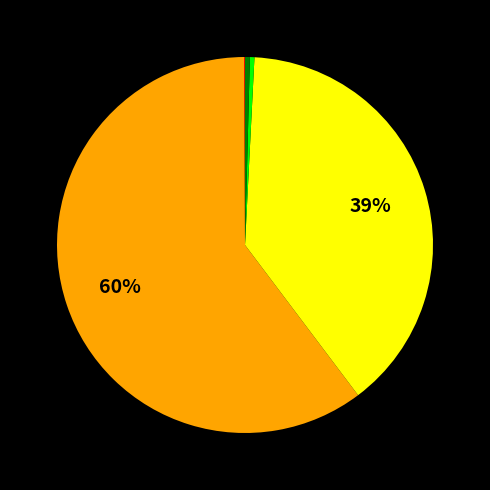

To the nearest percent, what is the average slice percentage?

20%